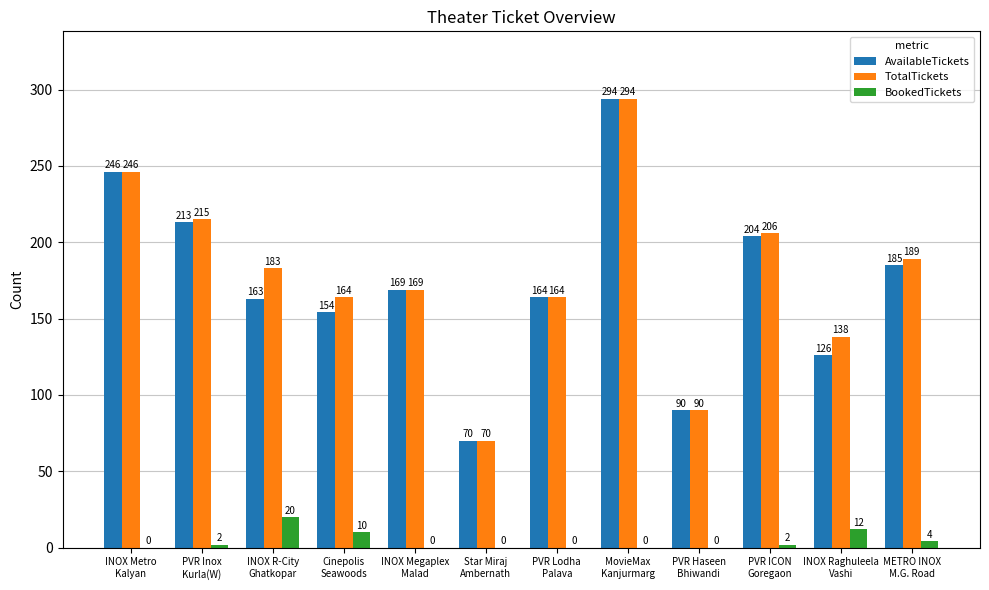

Are the bars horizontal?

No